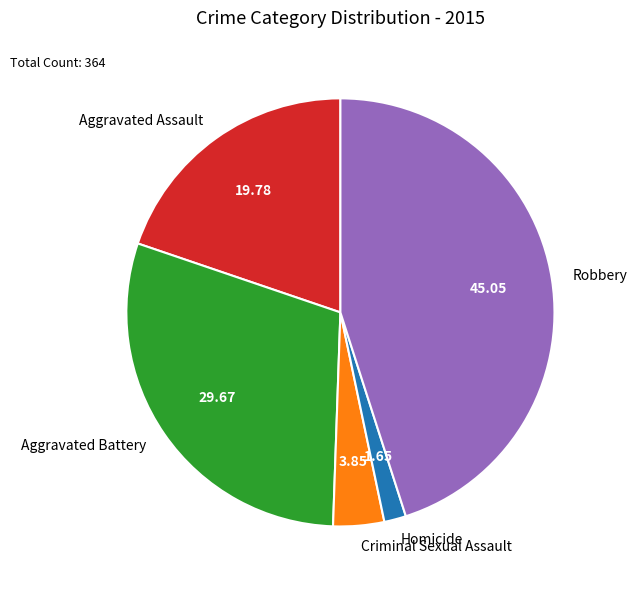

Do Criminal Sexual Assault and Aggravated Assault together represent more than half of the pie?

No